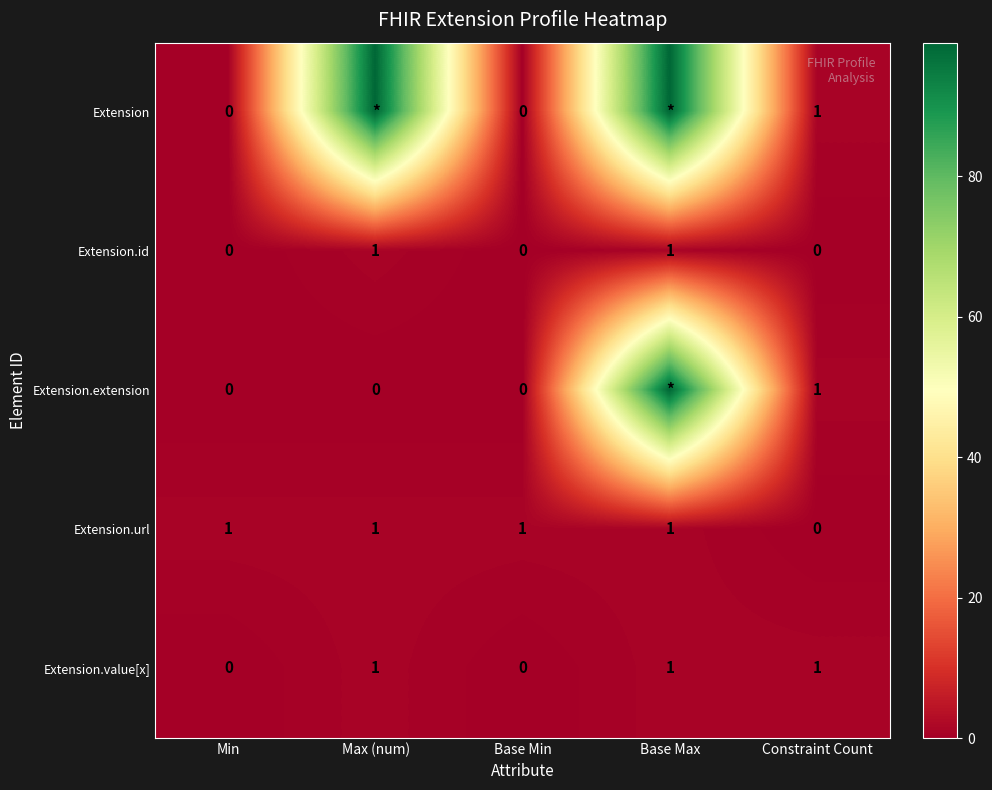

Is the value of Extension.value[x] at Min greater than the value of Extension.extension at Constraint Count?

No